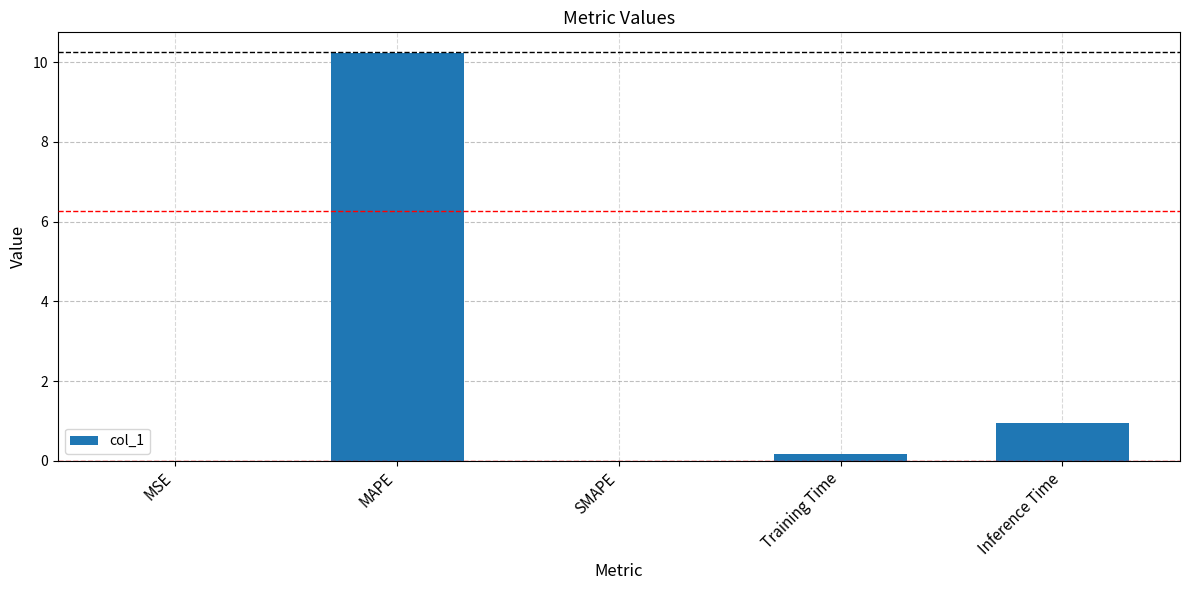

Which has a higher value, Training Time or SMAPE?

Training Time